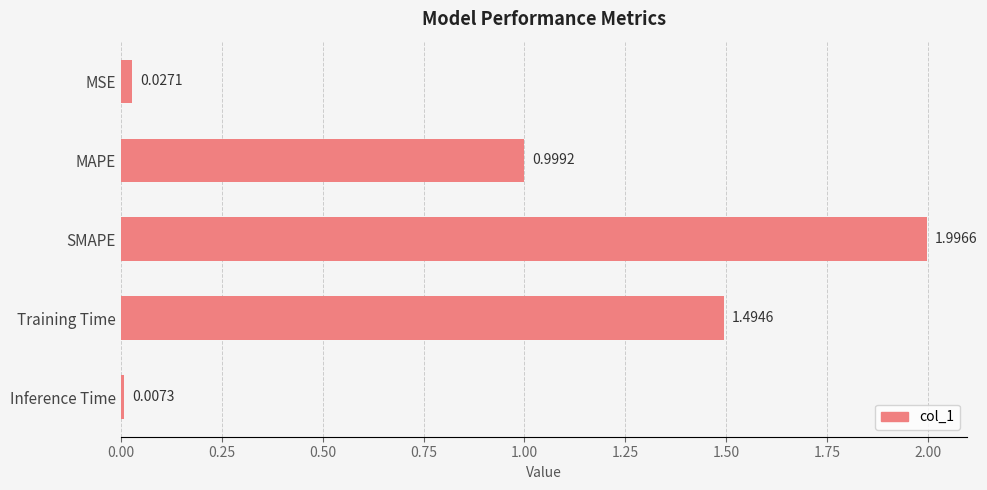

At which label is the value closest to 1?

MAPE